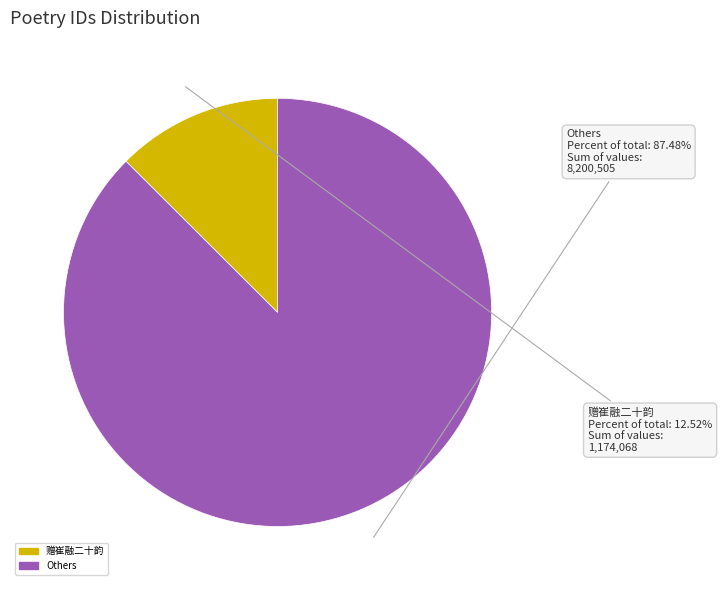

Is there a majority slice in this chart?

Yes